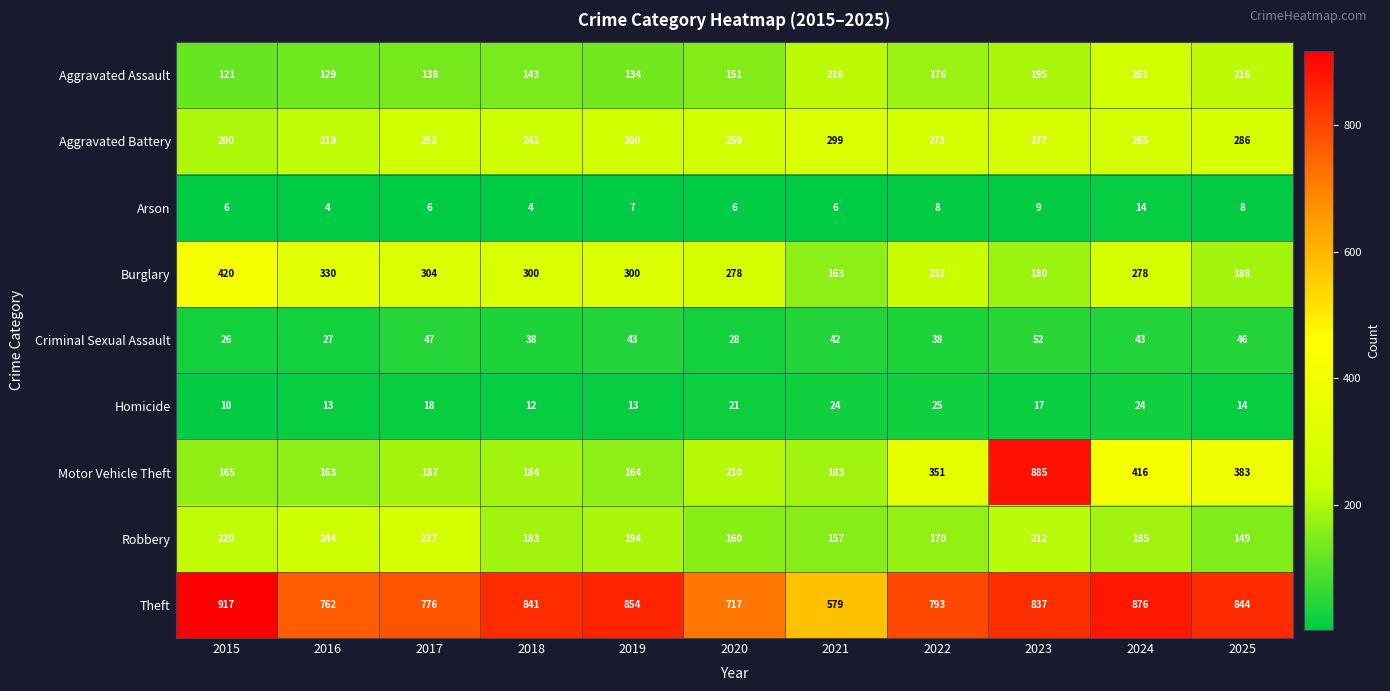

Between 2019 and 2024, which series saw the biggest shift?

Motor Vehicle Theft